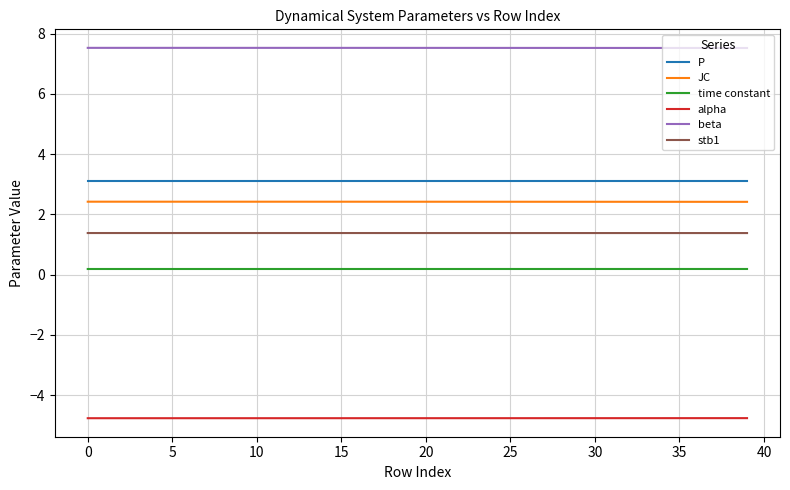

Reading right to left, transcribe all the data shown in this chart.

P: 3.1	3.1	3.1	3.1	3.1	3.1	3.1	3.1	3.1	3.1	3.1	3.1	3.1	3.1	3.1	3.1	3.1	3.1	3.1	3.1	3.1	3.1	3.1	3.1	3.1	3.1	3.1	3.1	3.1	3.1	3.1	3.1	3.1	3.1	3.1	3.1	3.1	3.1	3.1	3.1
JC: 2.4	2.4	2.4	2.4	2.4	2.4	2.4	2.4	2.4	2.4	2.4	2.4	2.4	2.4	2.4	2.4	2.4	2.4	2.4	2.4	2.4	2.4	2.4	2.4	2.4	2.4	2.4	2.4	2.4	2.4	2.4	2.4	2.4	2.4	2.4	2.4	2.4	2.4	2.4	2.4
time constant: 0.2	0.2	0.2	0.2	0.2	0.2	0.2	0.2	0.2	0.2	0.2	0.2	0.2	0.2	0.2	0.2	0.2	0.2	0.2	0.2	0.2	0.2	0.2	0.2	0.2	0.2	0.2	0.2	0.2	0.2	0.2	0.2	0.2	0.2	0.2	0.2	0.2	0.2	0.2	0.2
alpha: -4.8	-4.8	-4.8	-4.8	-4.8	-4.8	-4.8	-4.8	-4.8	-4.8	-4.8	-4.8	-4.8	-4.8	-4.8	-4.8	-4.8	-4.8	-4.8	-4.8	-4.8	-4.8	-4.8	-4.8	-4.8	-4.8	-4.8	-4.8	-4.8	-4.8	-4.8	-4.8	-4.8	-4.8	-4.8	-4.8	-4.8	-4.8	-4.8	-4.8
beta: 7.5	7.5	7.5	7.5	7.5	7.5	7.5	7.5	7.5	7.5	7.5	7.5	7.5	7.5	7.5	7.5	7.5	7.5	7.5	7.5	7.5	7.5	7.5	7.5	7.5	7.5	7.5	7.5	7.5	7.5	7.5	7.5	7.5	7.5	7.5	7.5	7.5	7.5	7.5	7.5
stb1: 1.4	1.4	1.4	1.4	1.4	1.4	1.4	1.4	1.4	1.4	1.4	1.4	1.4	1.4	1.4	1.4	1.4	1.4	1.4	1.4	1.4	1.4	1.4	1.4	1.4	1.4	1.4	1.4	1.4	1.4	1.4	1.4	1.4	1.4	1.4	1.4	1.4	1.4	1.4	1.4